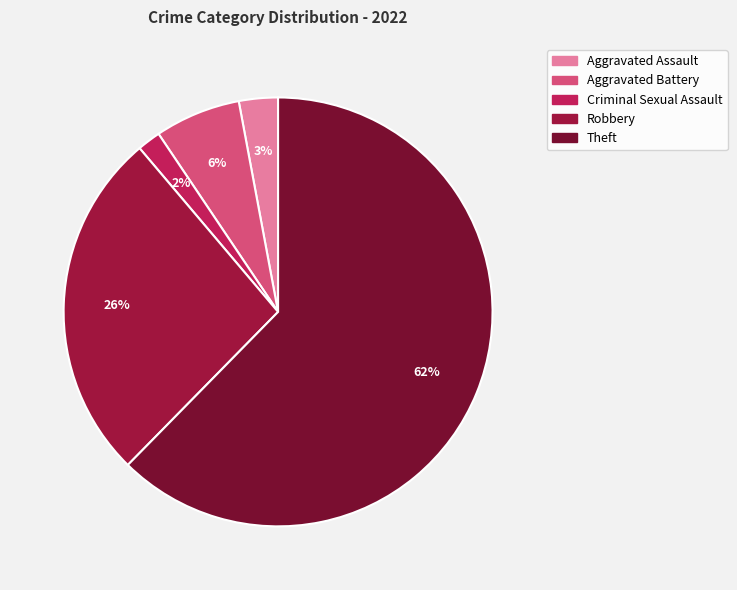

Which slice is the largest?

Theft